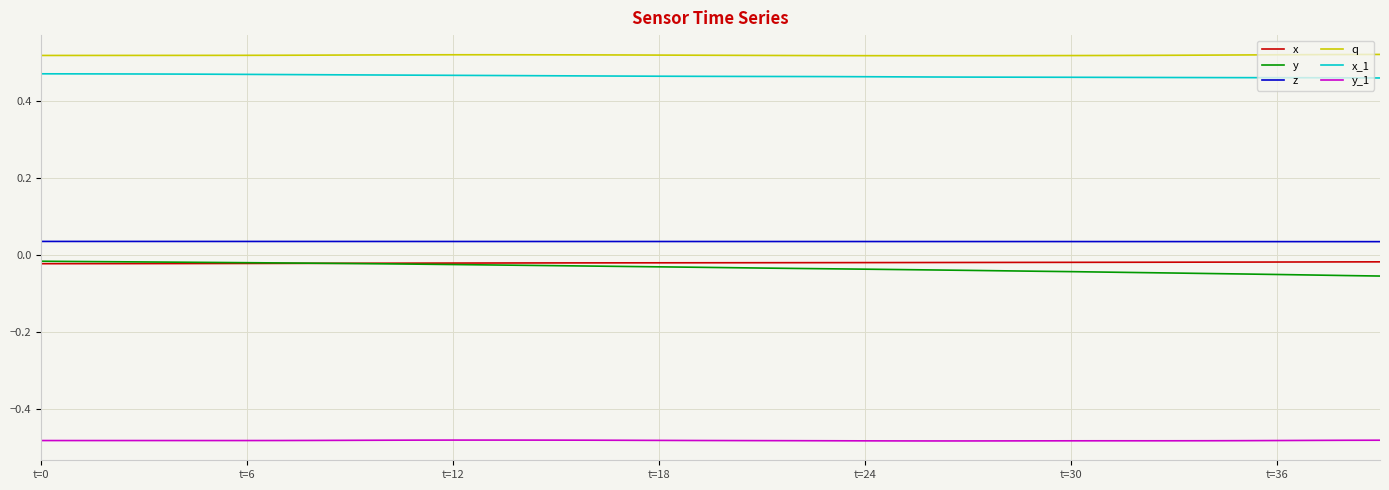

Which series has the largest total across all categories?

q